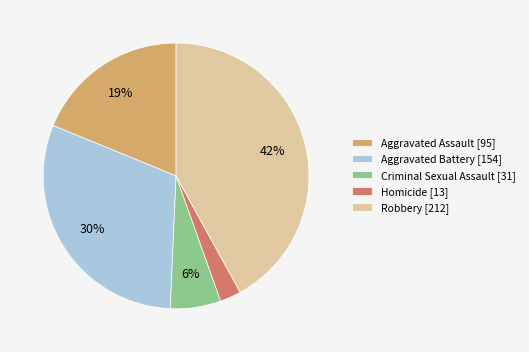

Do Robbery and Homicide together represent more than half of the pie?

No